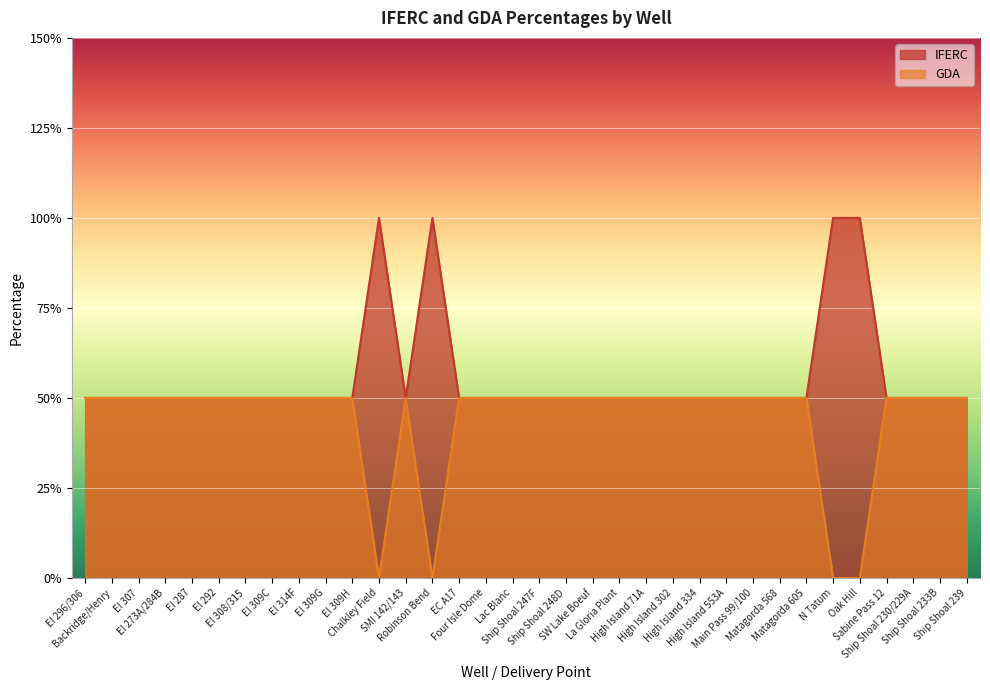

In IFERC, how many points are lower than both neighbors (excluding endpoints)?

1